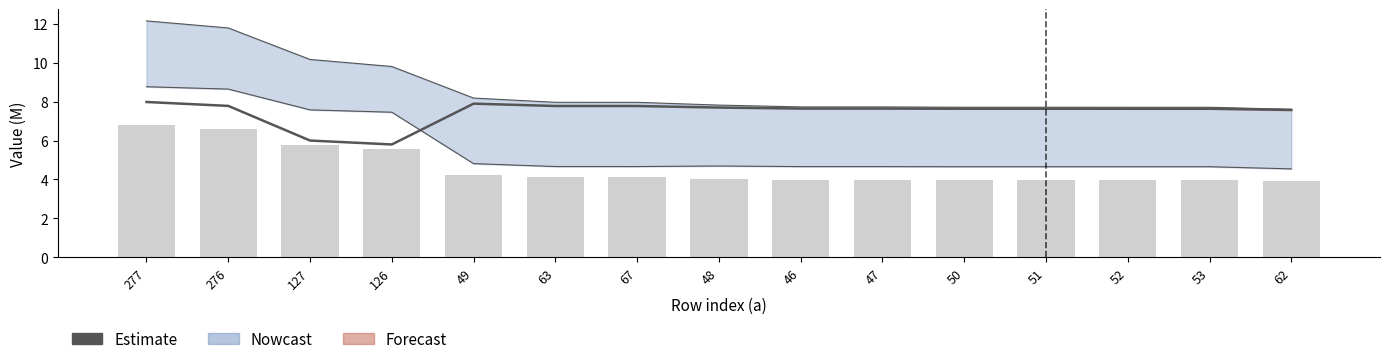

What is the difference between the maximum and minimum values?

2.2